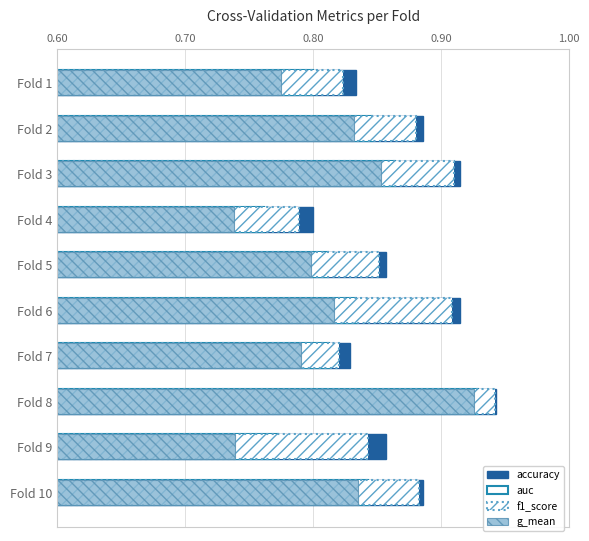

What is the difference between the maximum and second lowest values in the auc series?

0.2